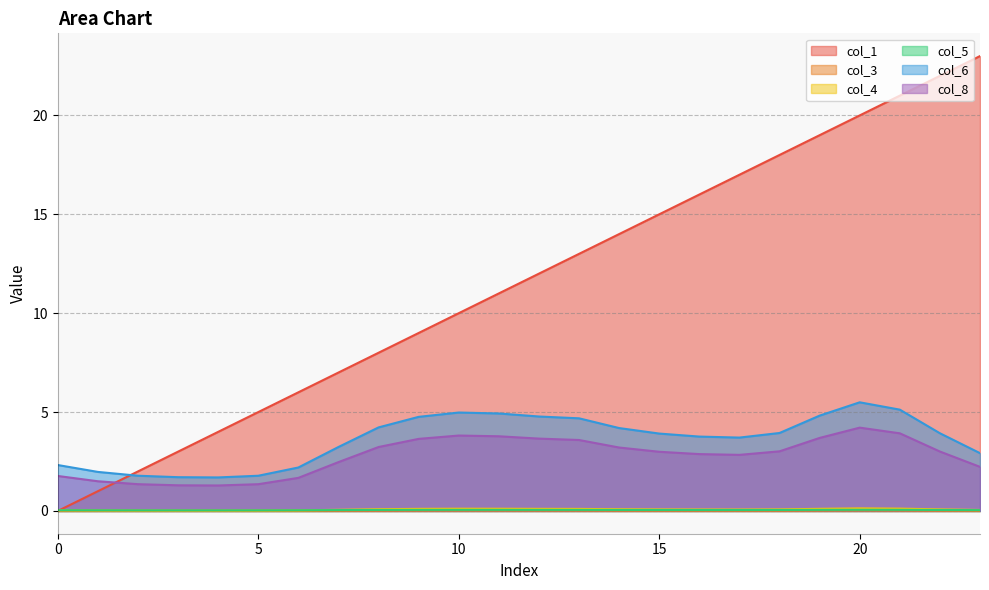

Rank the series by their maximum value, from lowest to highest.

col_3, col_5, col_4, col_8, col_6, col_1